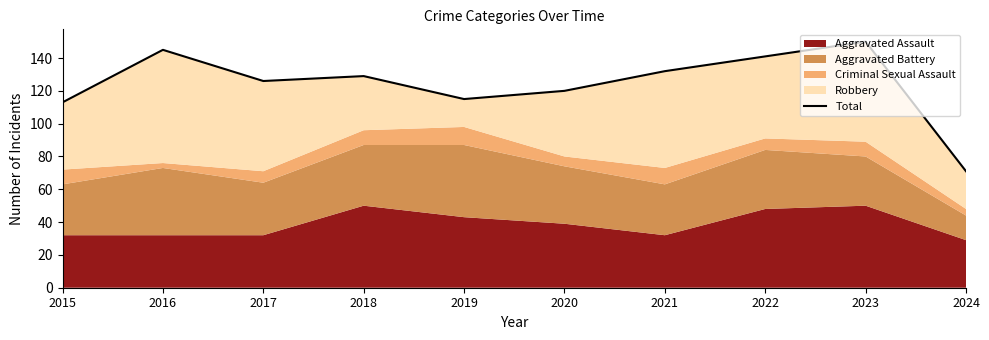

At which category does the chart reach its minimum across all series?

2024